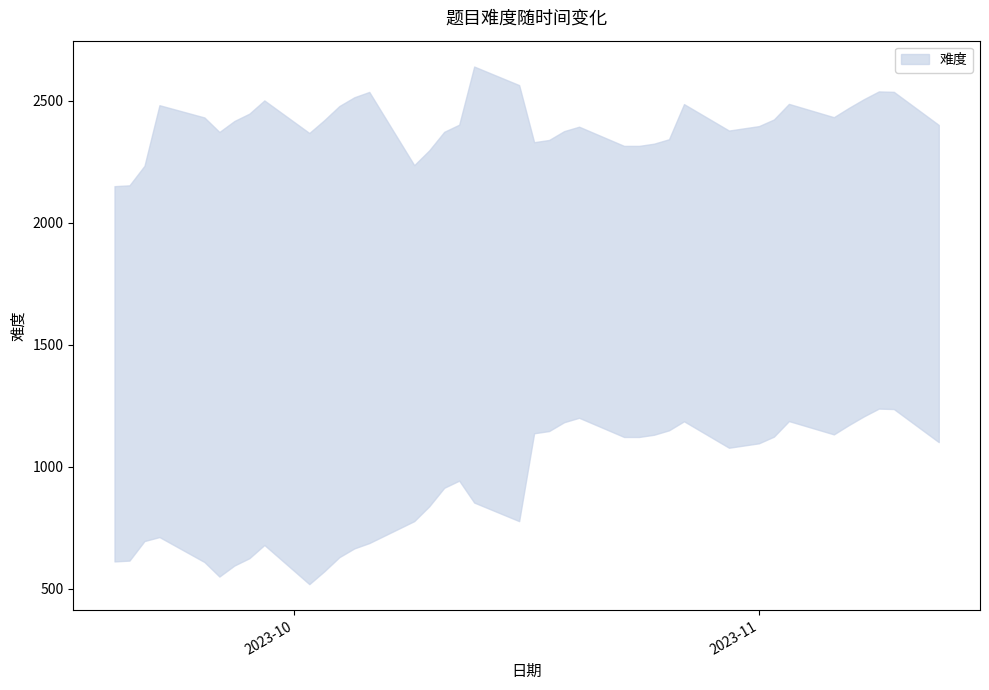

How many values are below 1600?

19